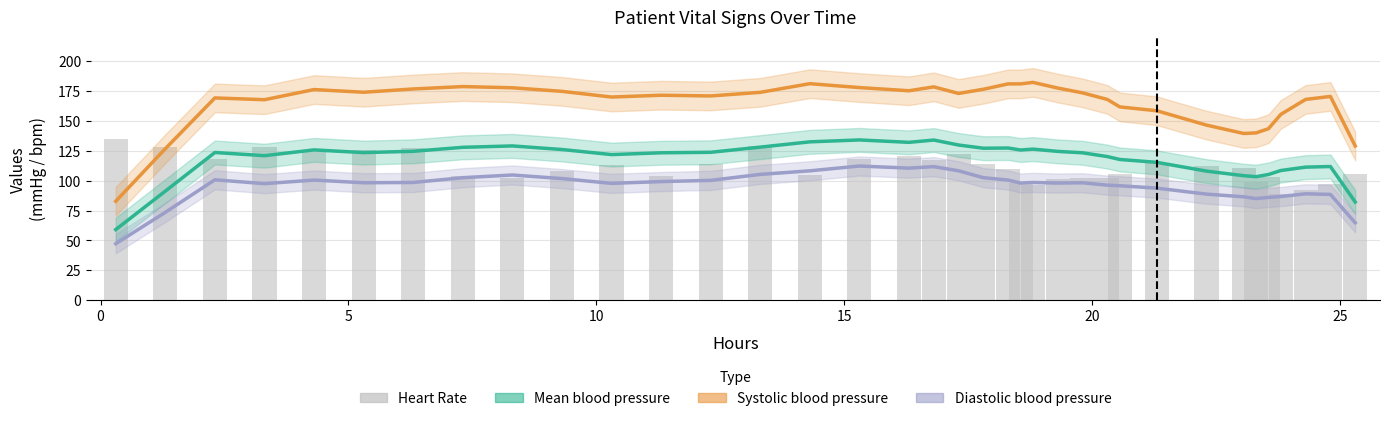

Does the chart contain any negative values?

No